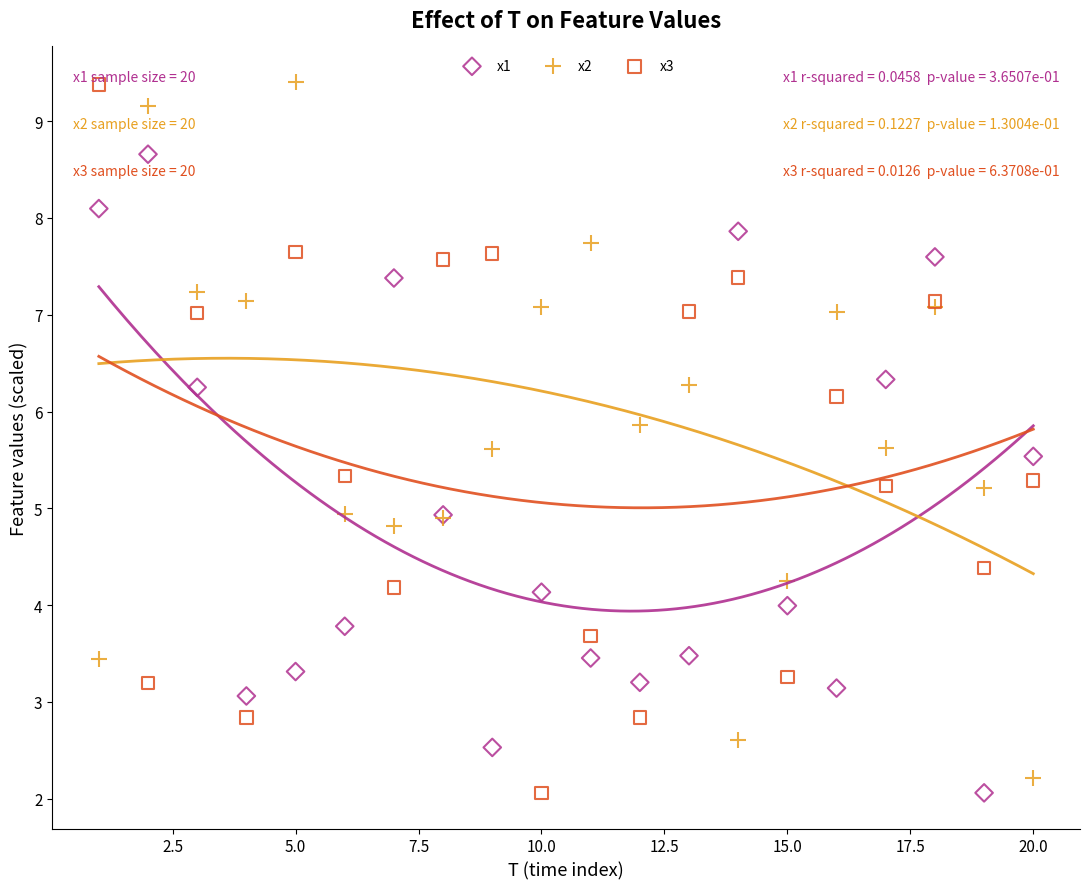

What are all the series names shown in the legend?

x1, x2, x3